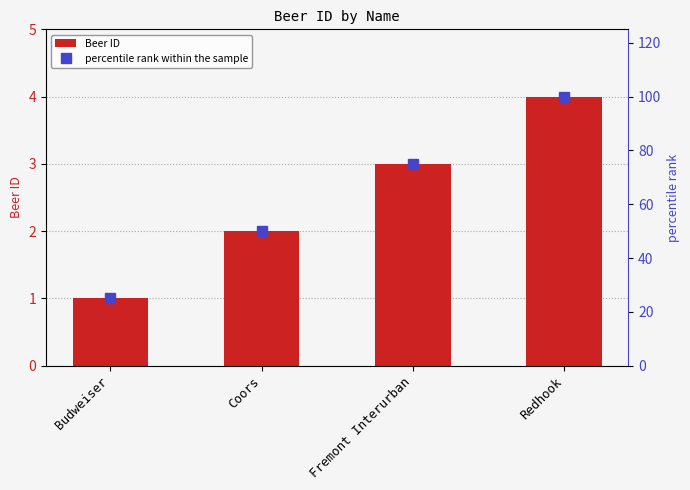

What is the lowest value of the percentile rank within the sample series?

25